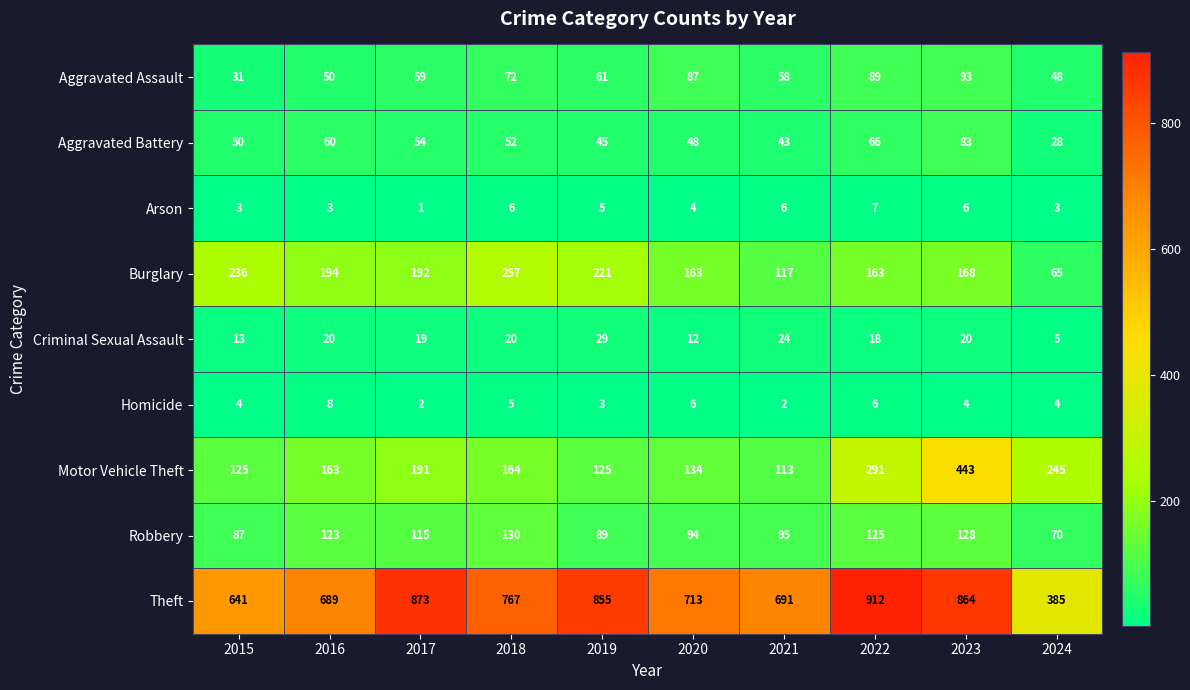

Which label corresponds to the smallest value in the chart?

2017